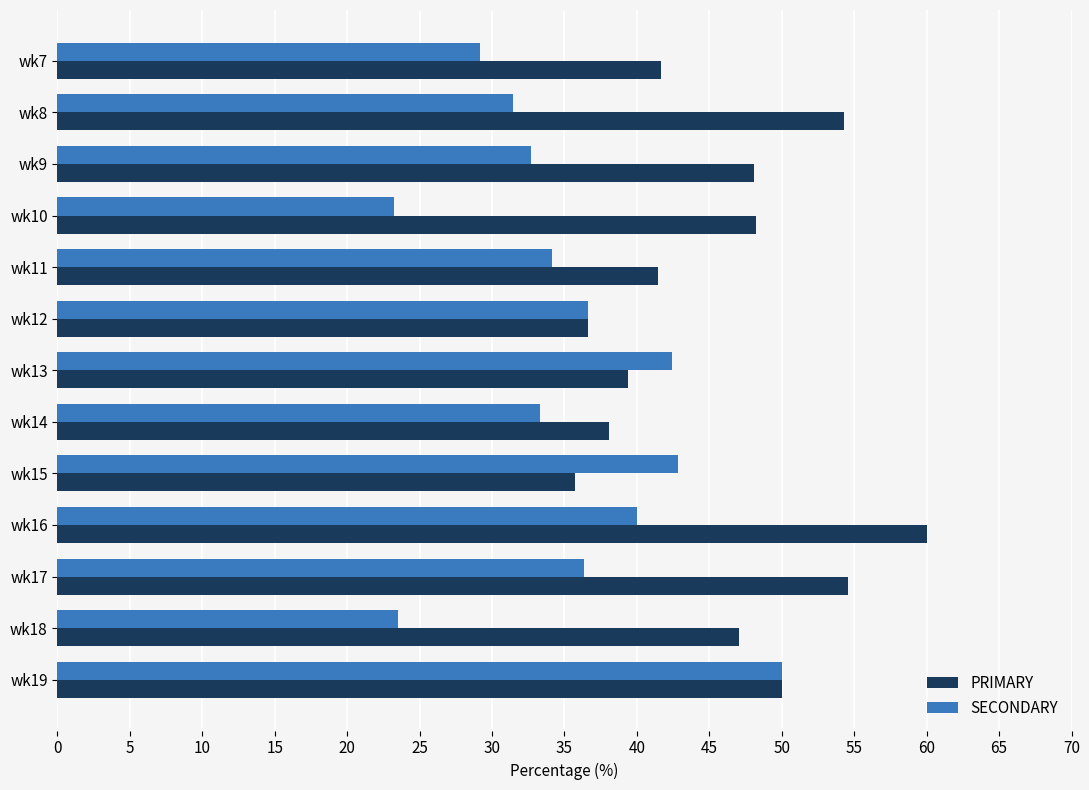

What is the difference between the SECONDARY values at wk17 and wk18?

12.8